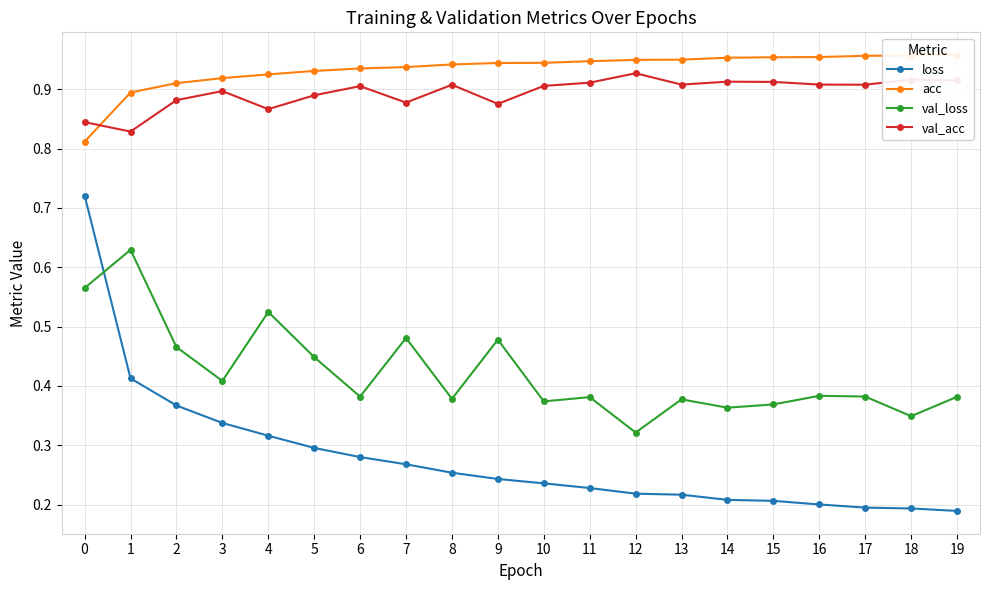

True or false: val_loss and val_acc cross at least once.

False